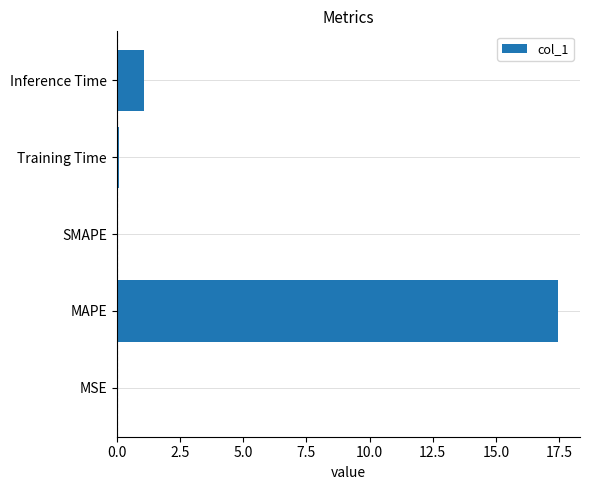

Between MAPE and Inference Time, which is larger?

MAPE